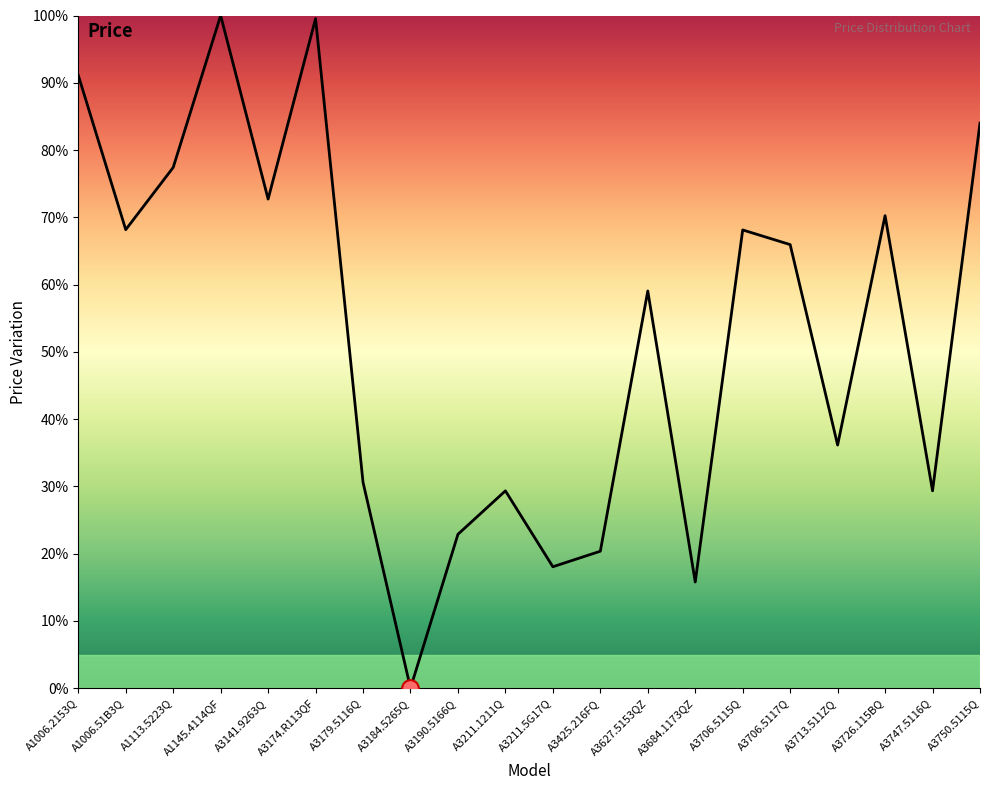

What is the average value?

52.9